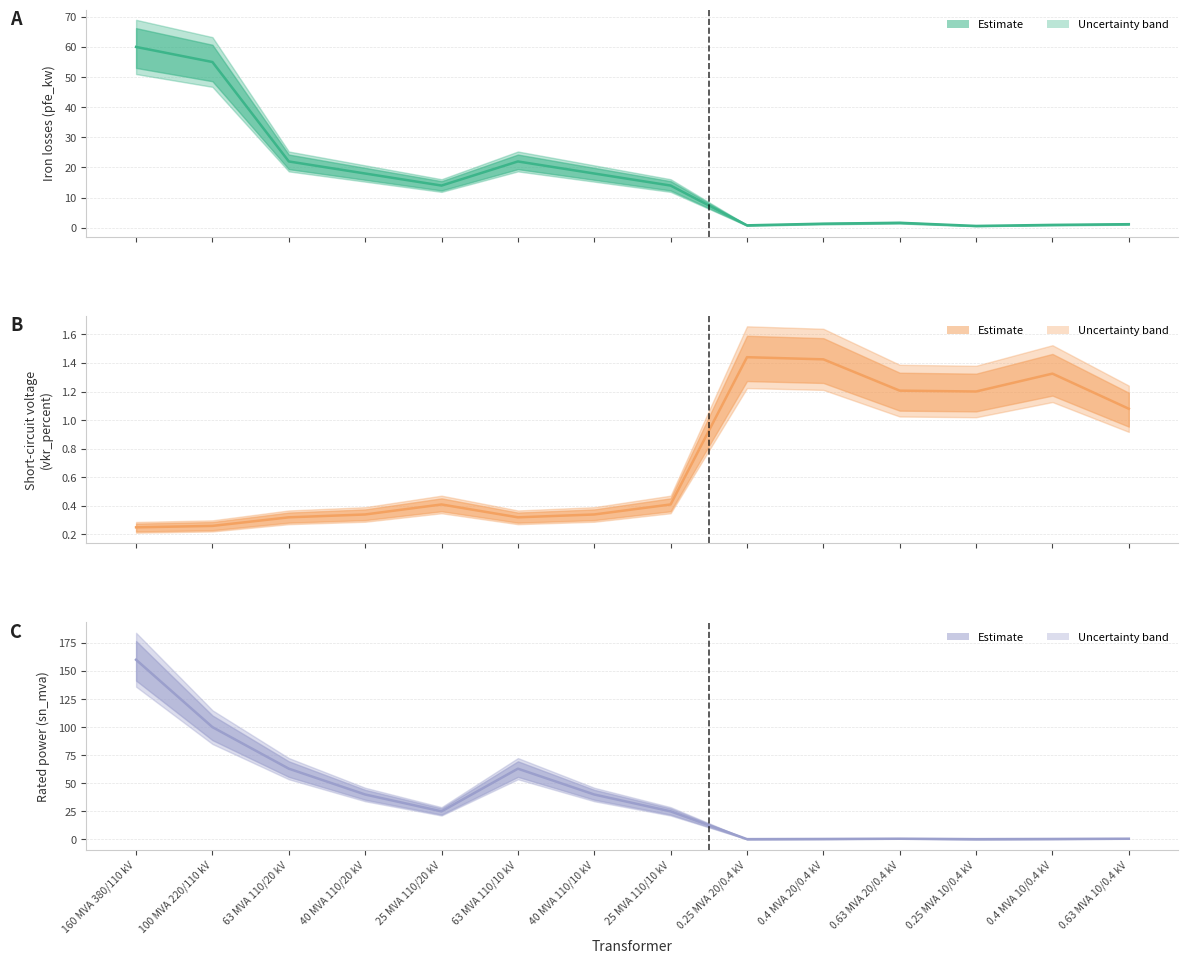

How many interior local peaks does the pfe_kw (mean) series have?

2